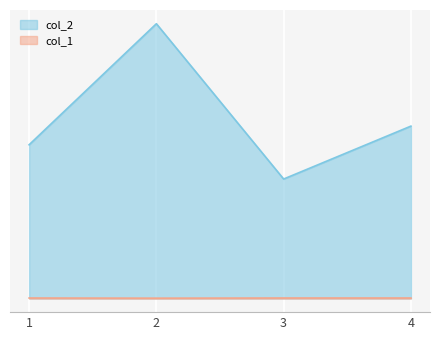

True or false: col_2 has more than 0 points higher than both neighbors.

True